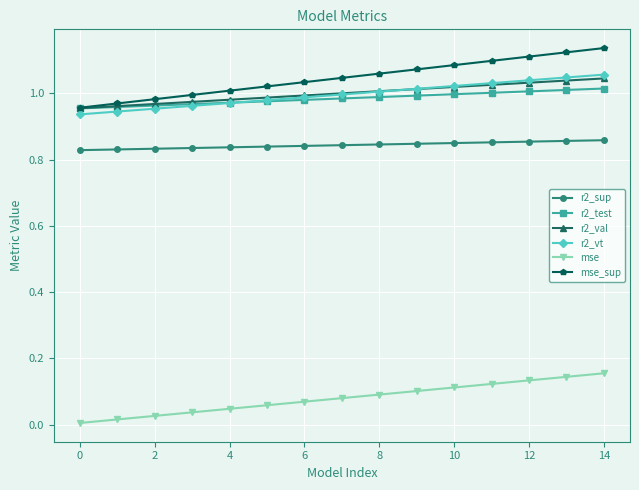

Is this an area chart (filled region under the line)?

No